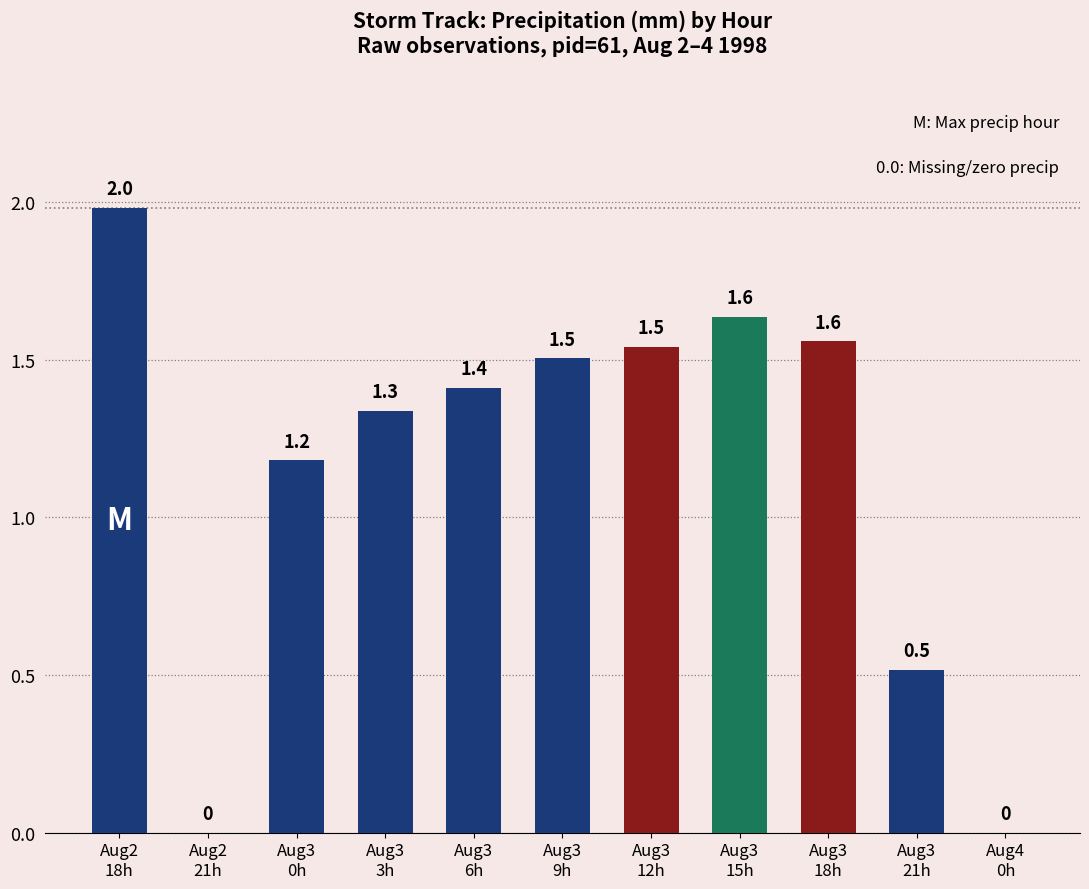

What is the maximum value shown in the chart?

2.0